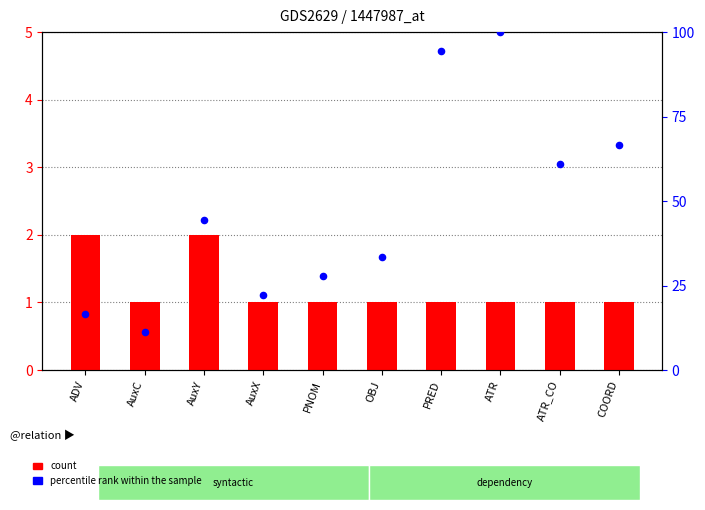

Which series has the largest Y range (max minus min)?

percentile rank within the sample